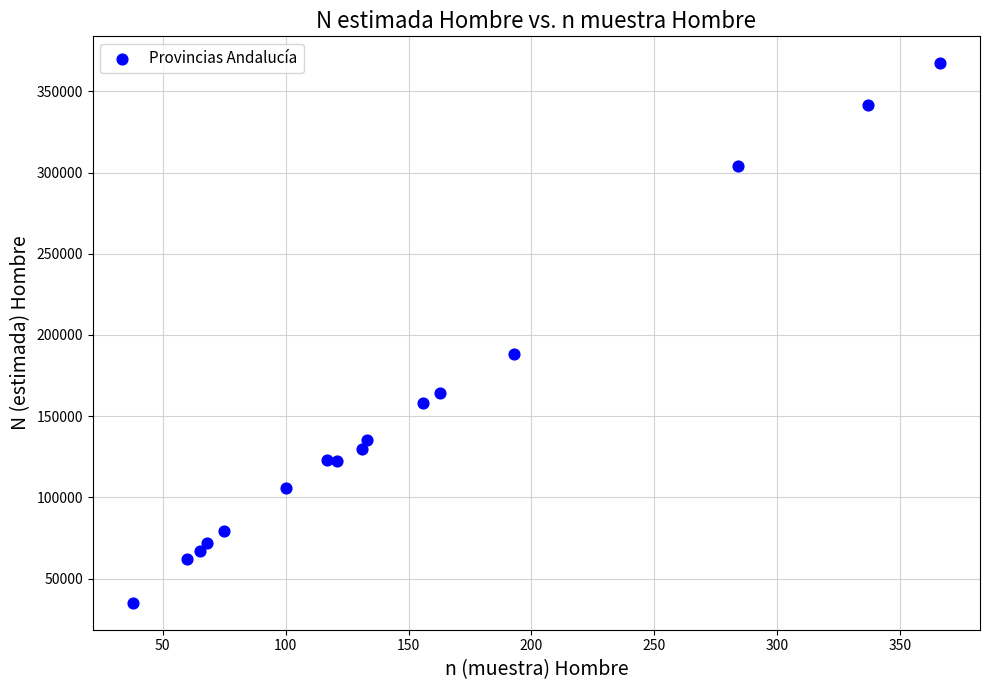

What is the range of Y values (max minus min)?

332142